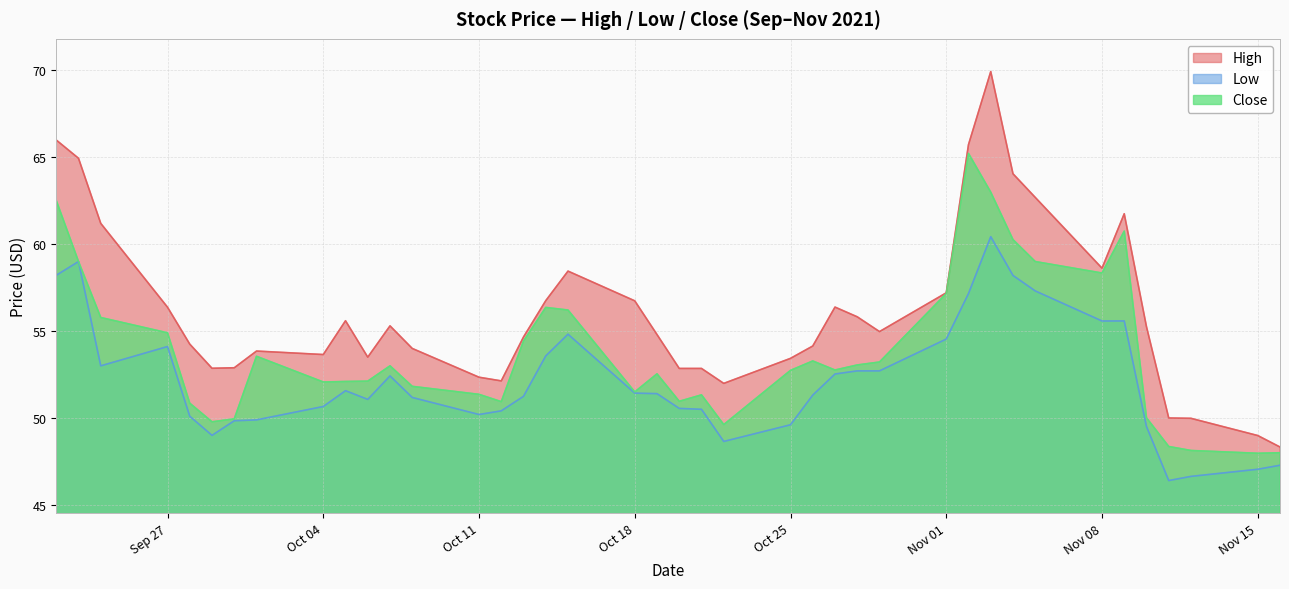

At which category is the sum across all series the highest?

2021-11-03